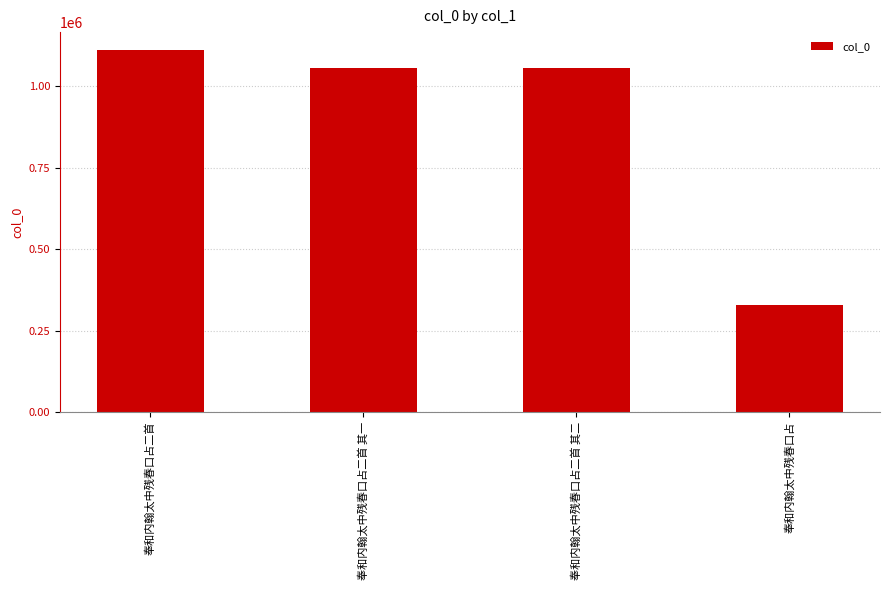

What is the label of the 1st bar from the left?

奉和内翰太中残春口占二首